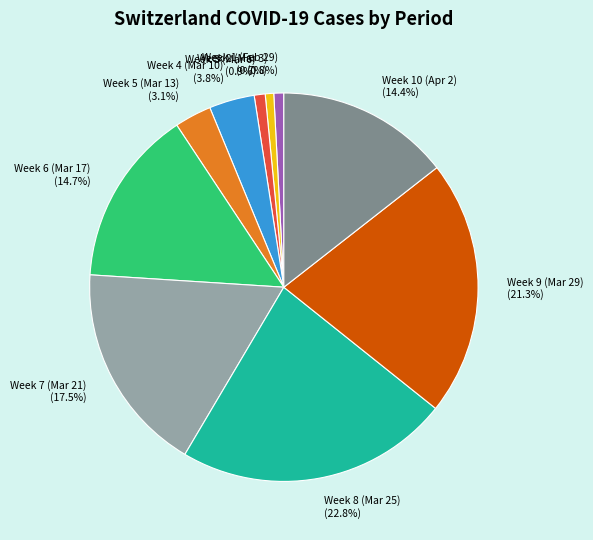

Does Week 2 (Mar 3) account for over 50% of the chart?

No